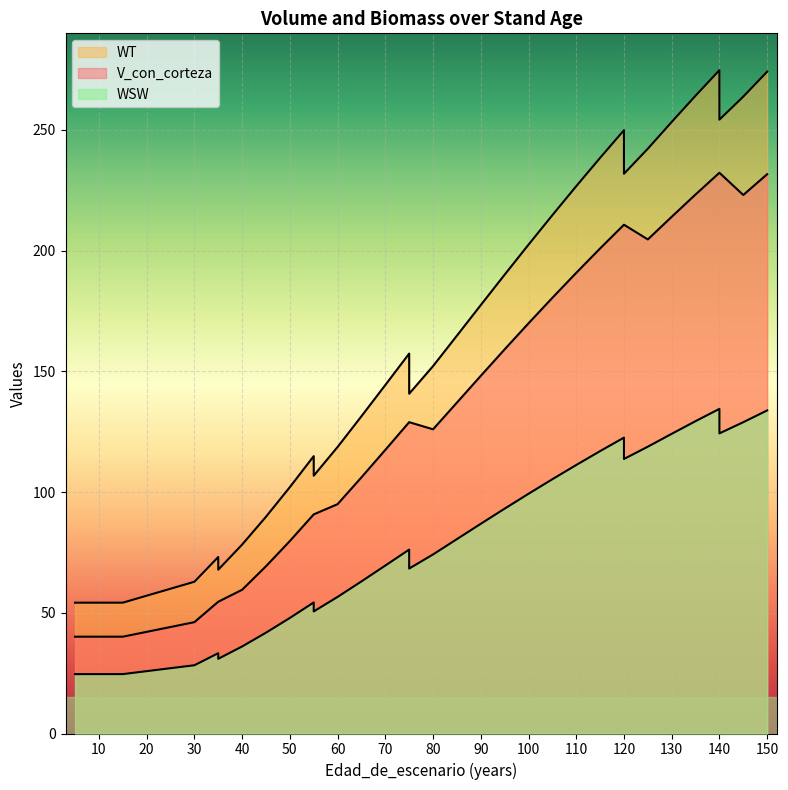

What is the lowest value of the V_con_corteza series?

40.1